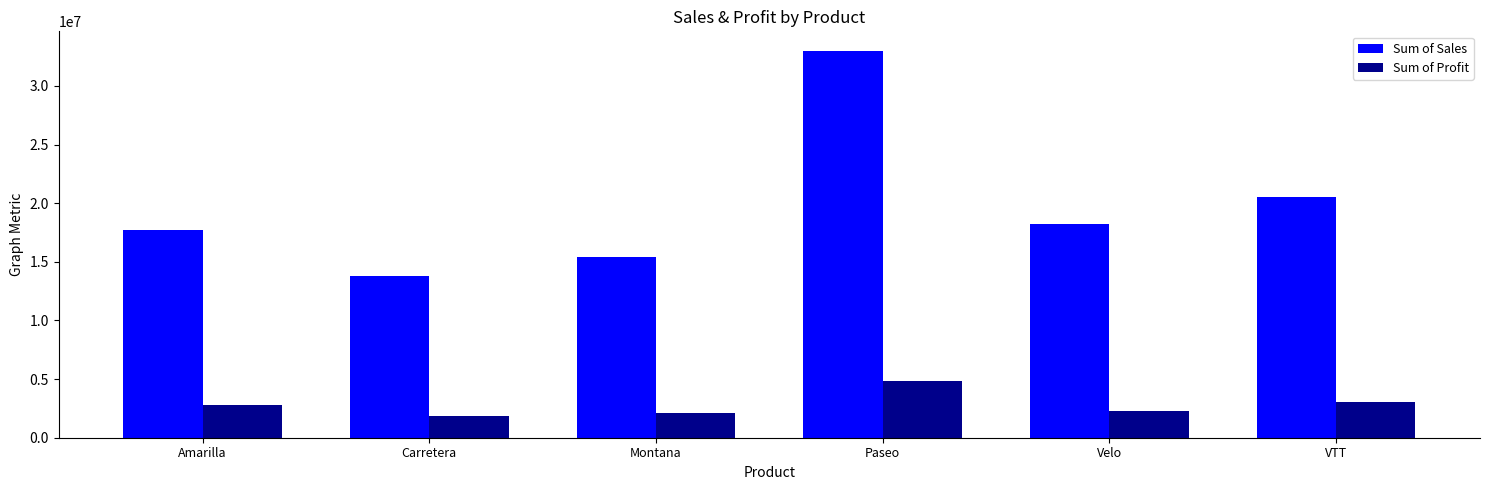

What position from the right is Montana?

4